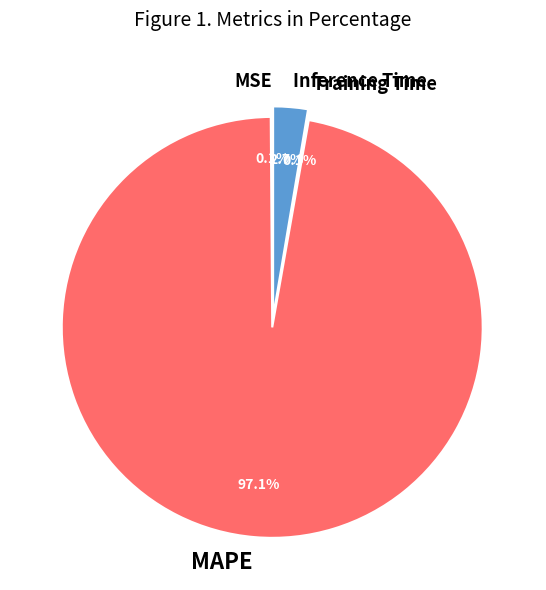

True or false: MAPE accounts for 97% of the total.

True